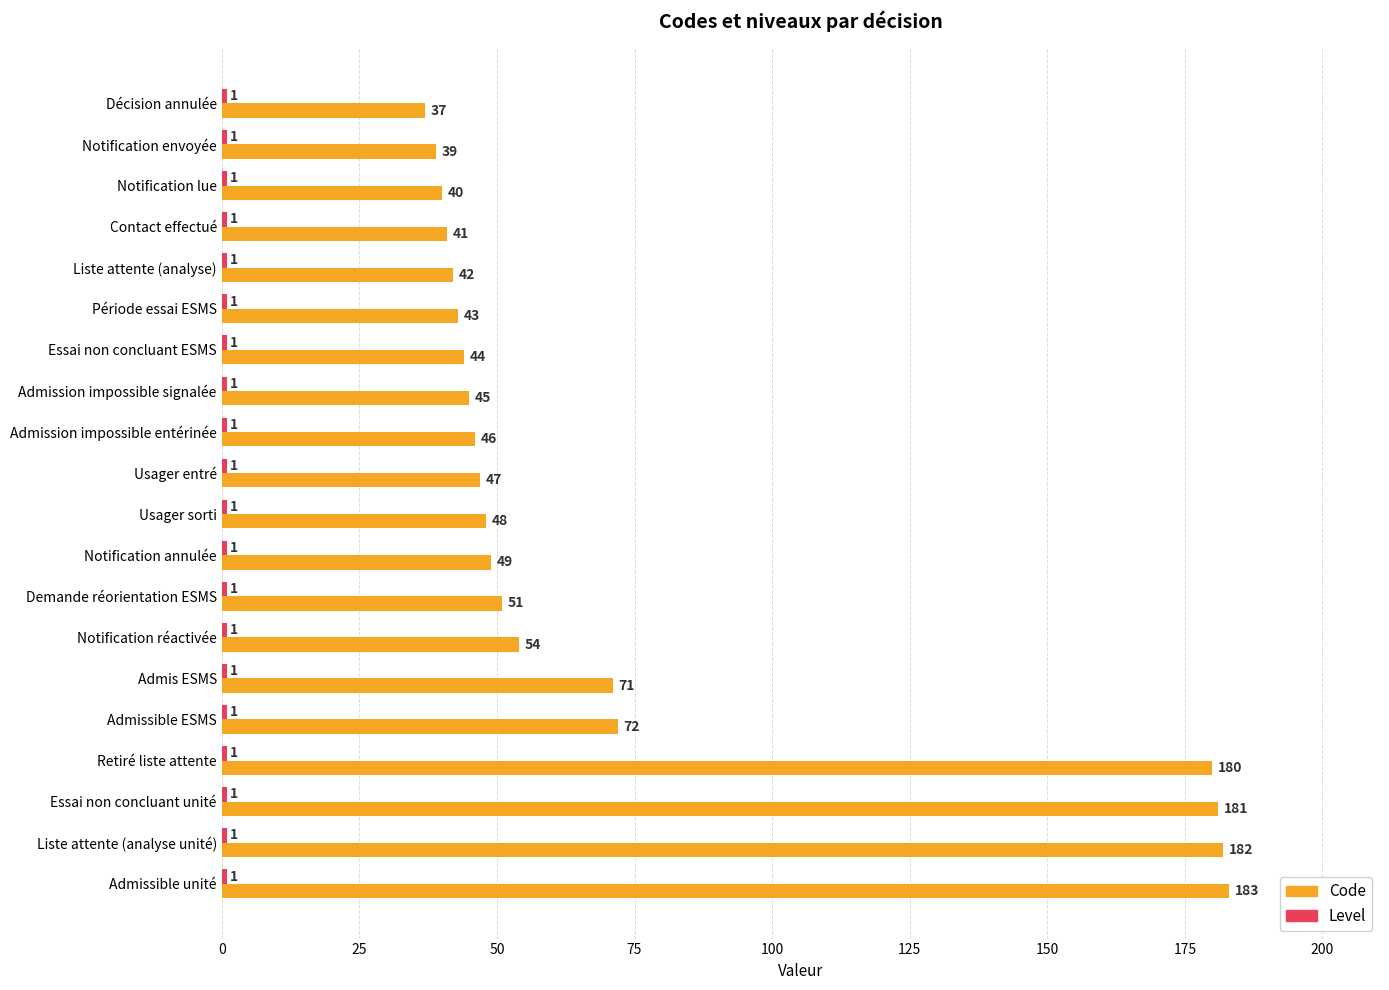

The Code series shows 181 at Essai non concluant unité. True or false?

True